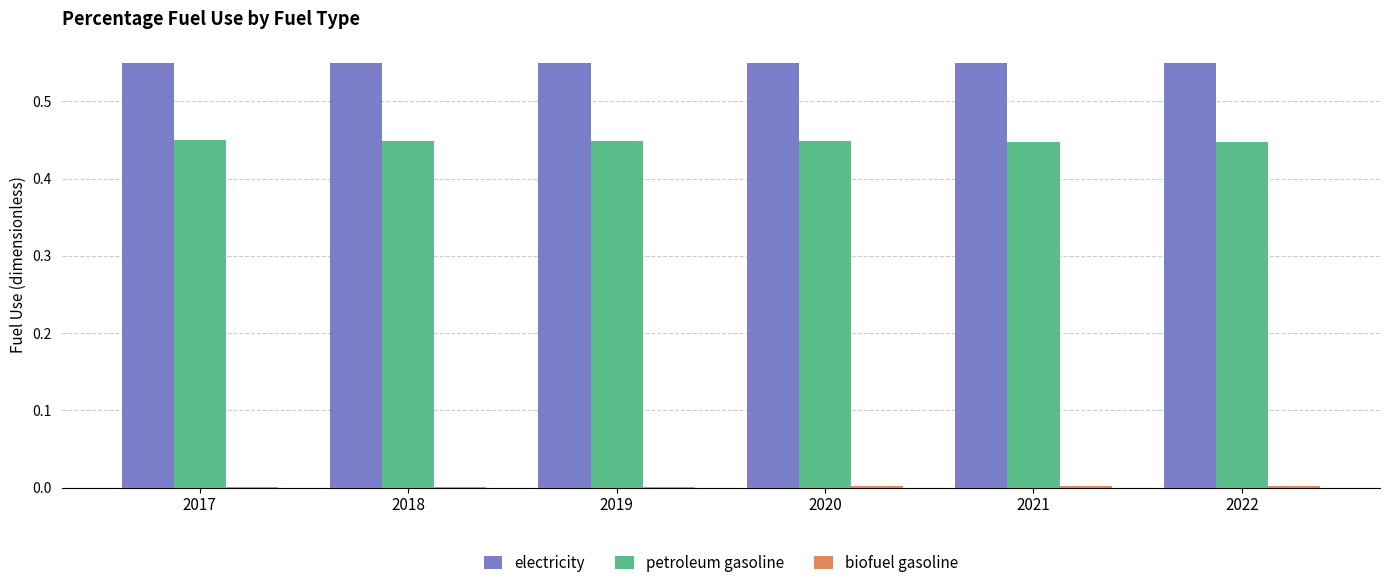

Are the bars grouped side by side (vs. stacked)?

Yes